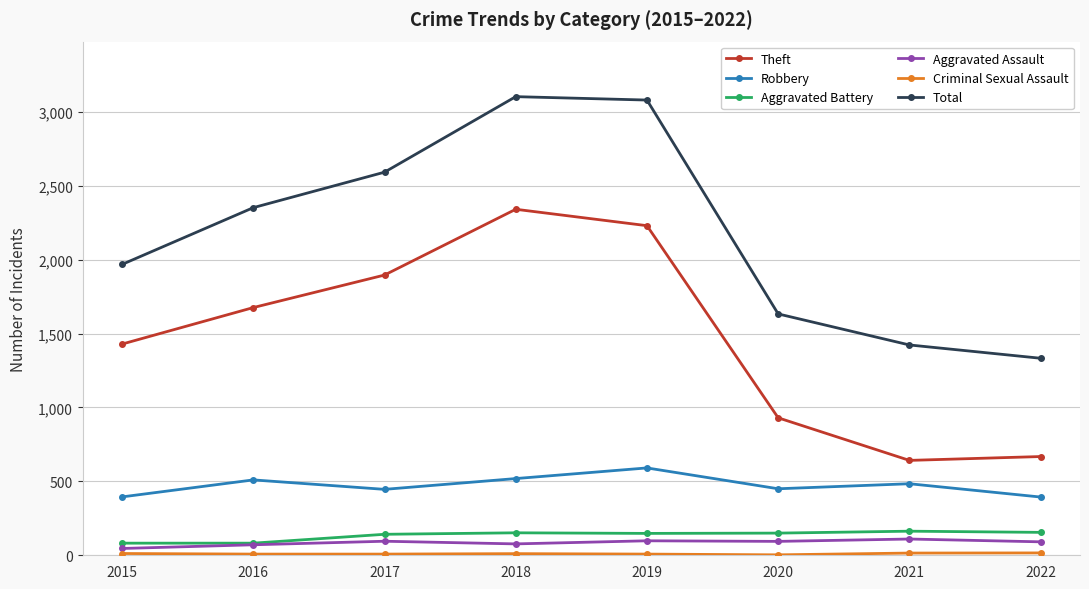

What is the value of the Theft point at the 1st from the left?

1429